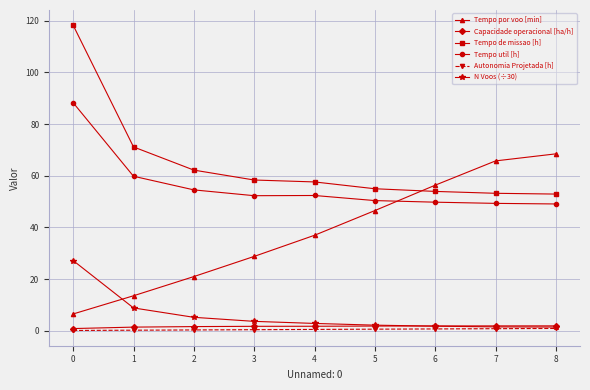

What is the sum of all N Voos (÷30) values?

54.5